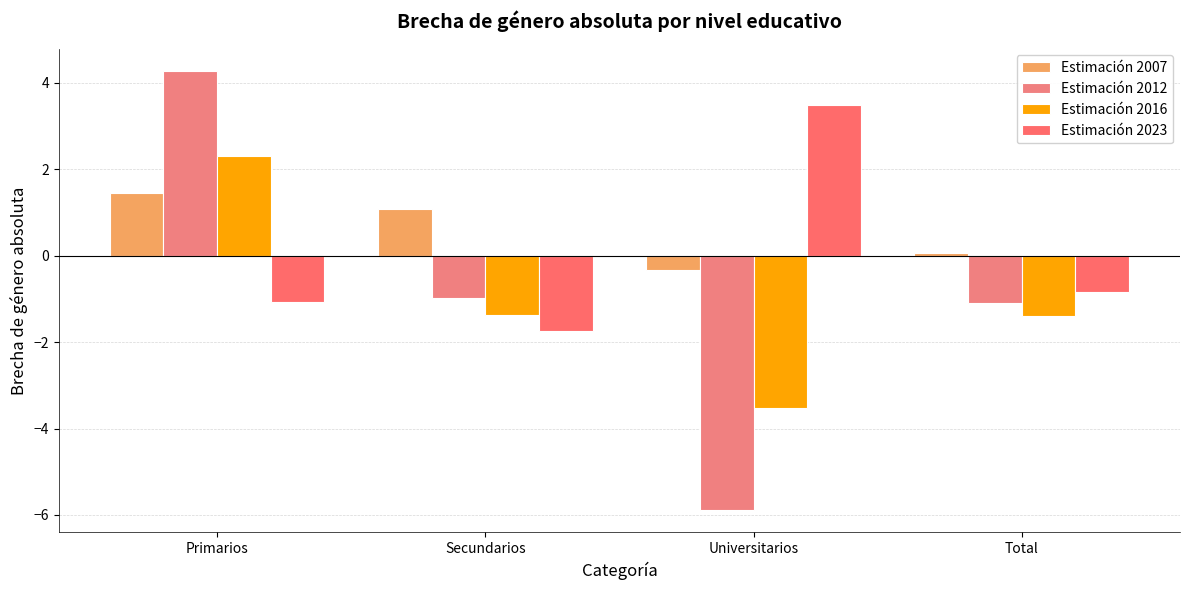

Are the bars horizontal?

No